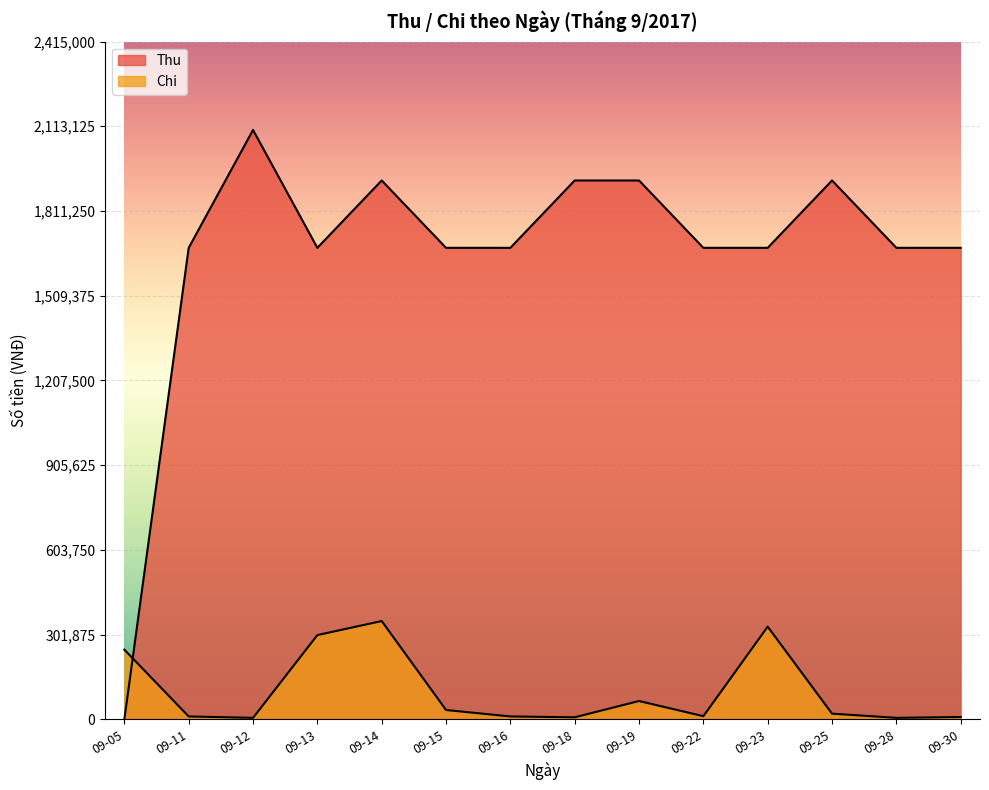

After their last crossing, which series has the higher values: Chi or Thu?

Thu